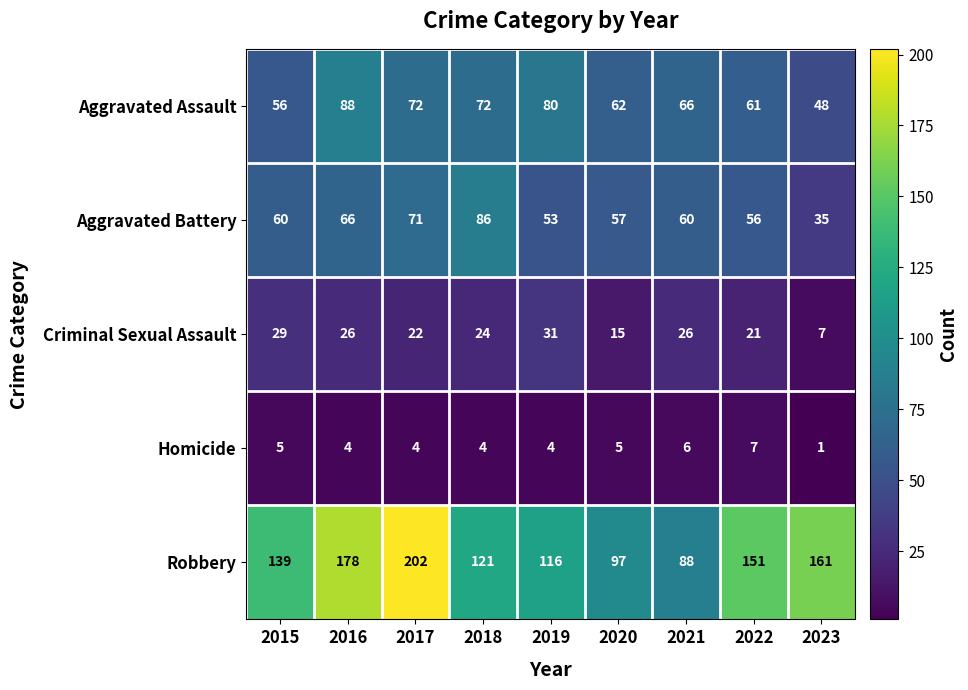

What is the difference between the Aggravated Assault values at 2021 and 2023?

18